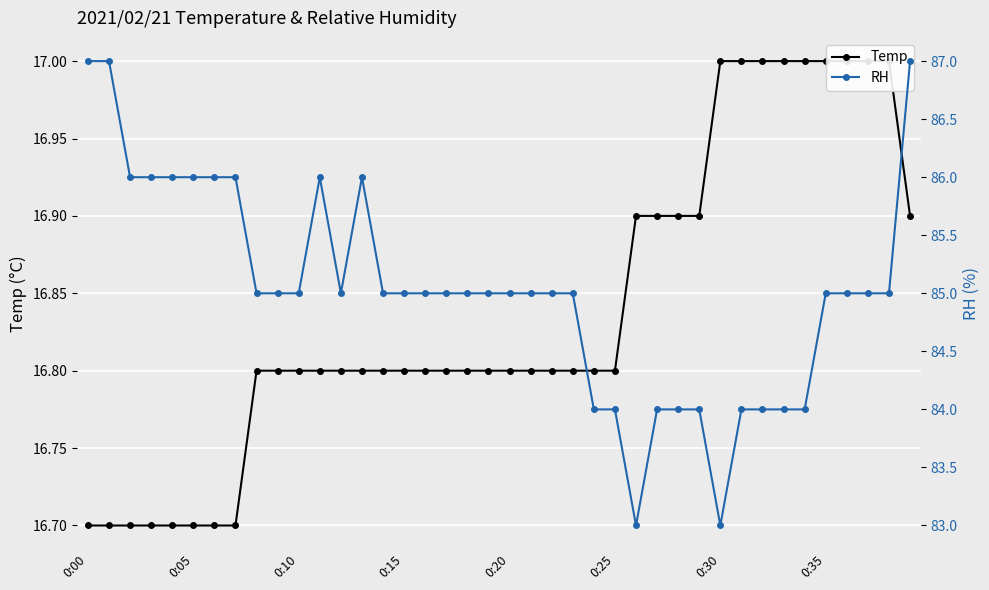

What are all the series names shown in the legend?

Temp, RH